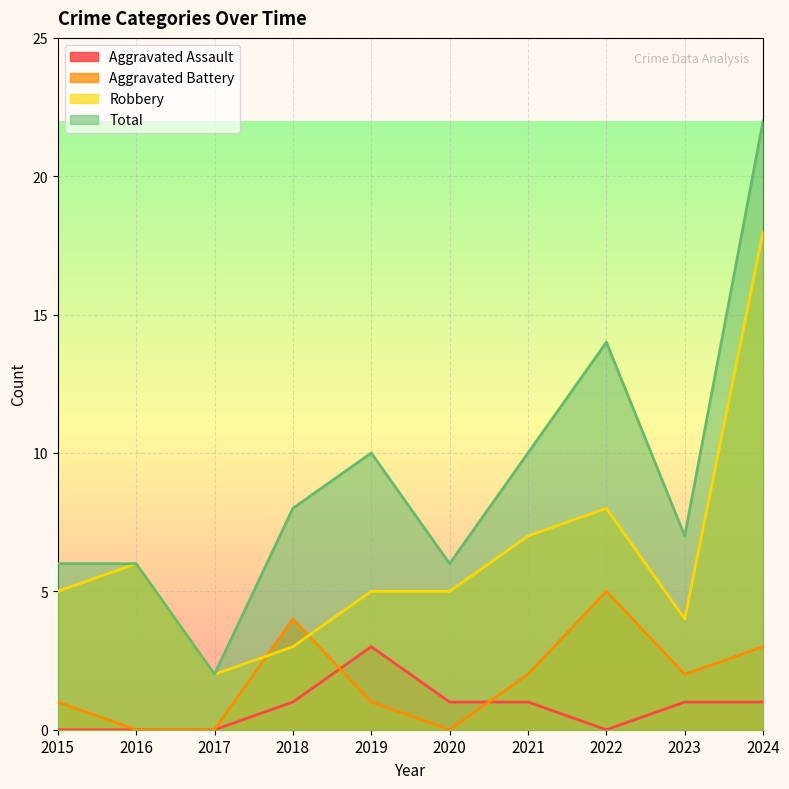

At which category is the sum across all series the highest?

2024